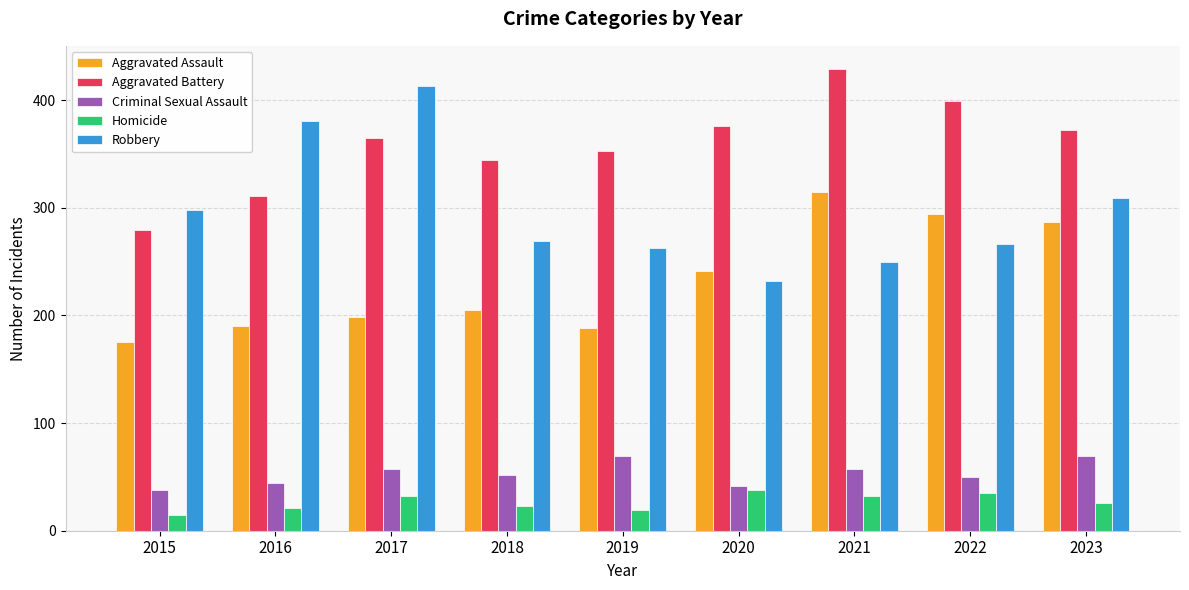

Which series has the widest spread of values?

Robbery